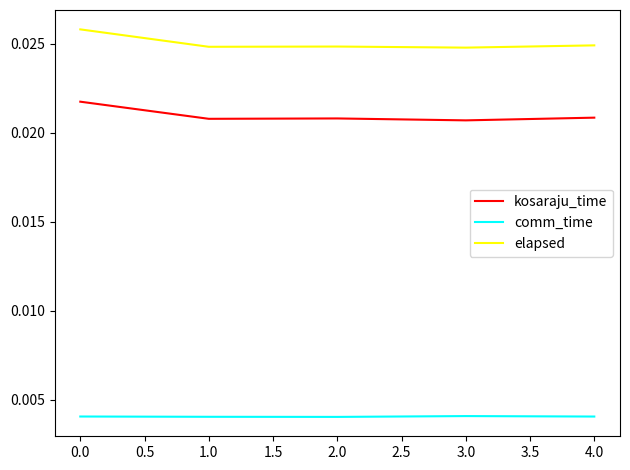

How many elapsed values are between 0 and 1?

5